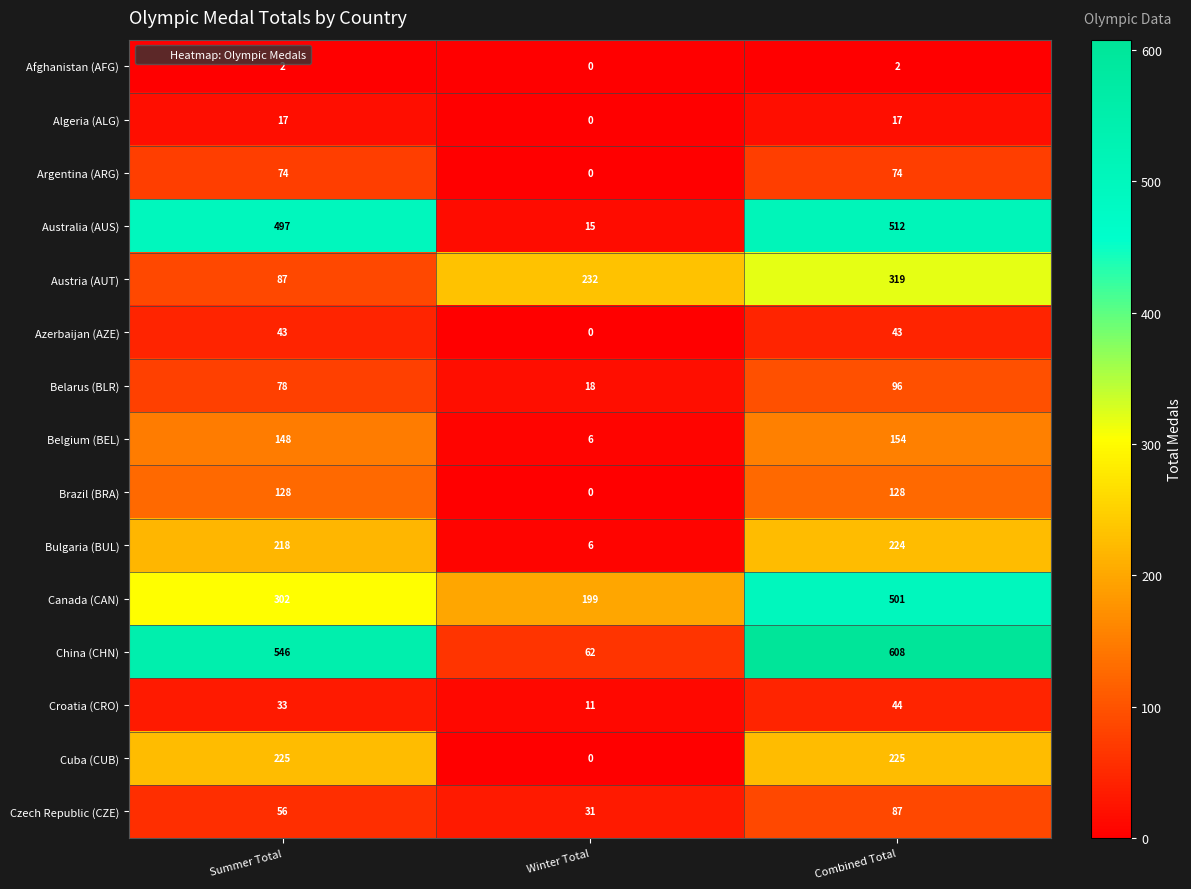

Which series changed the most between Summer Total and Winter Total?

China (CHN)